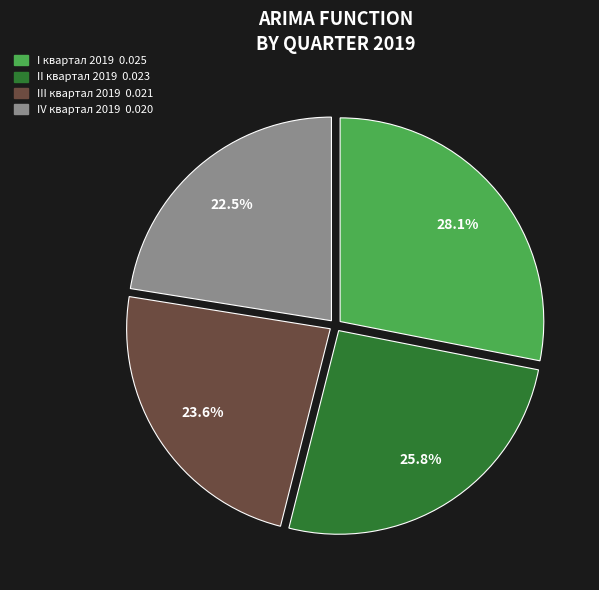

Count the number of slices in the pie.

4